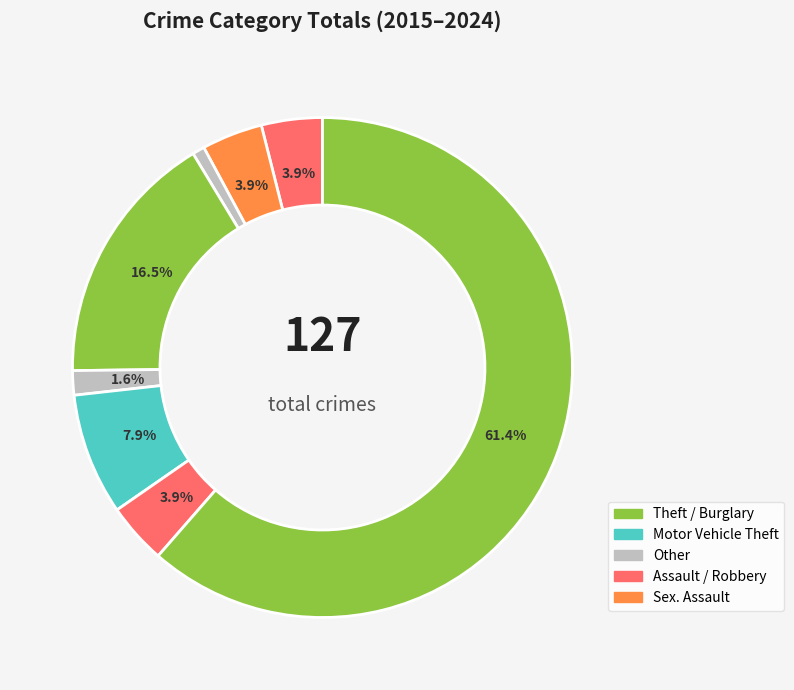

How many segments does this pie chart have?

8